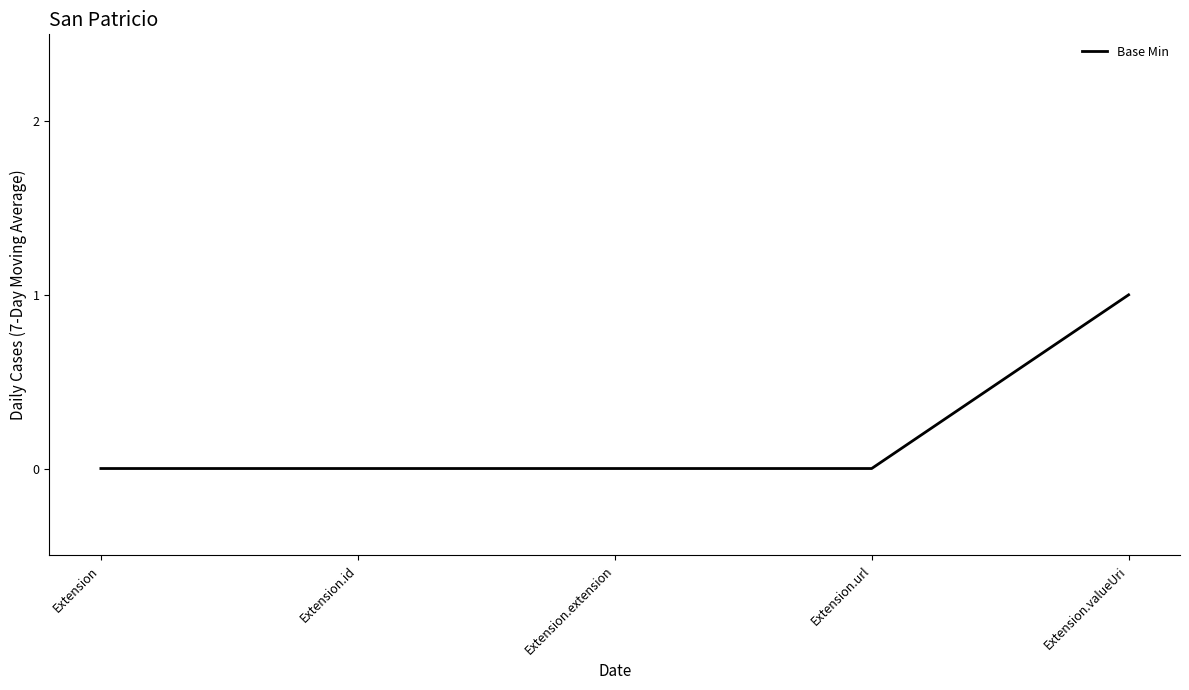

How many series are shown in this chart?

1